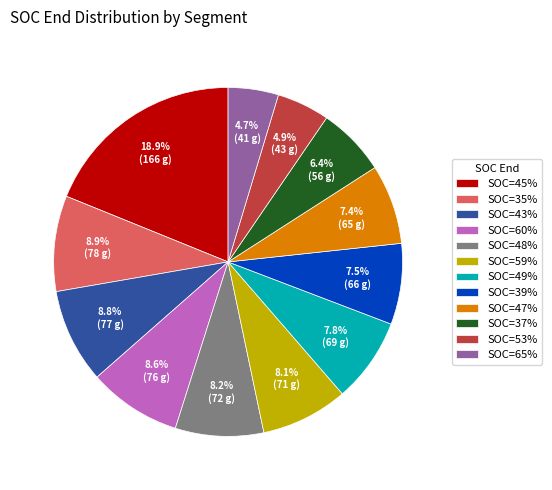

To the nearest percent, what is the average slice percentage?

8%